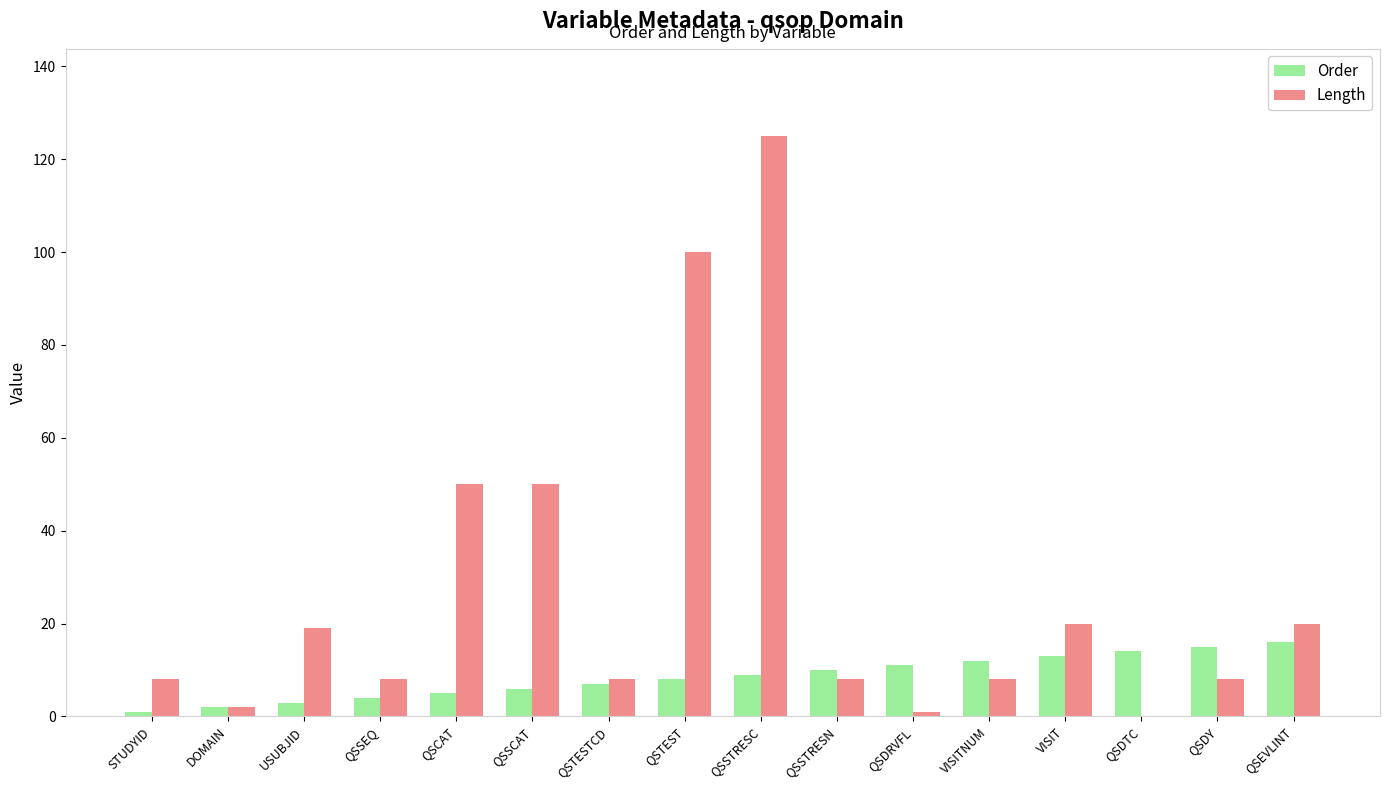

What value does the Length series have at VISITNUM?

8